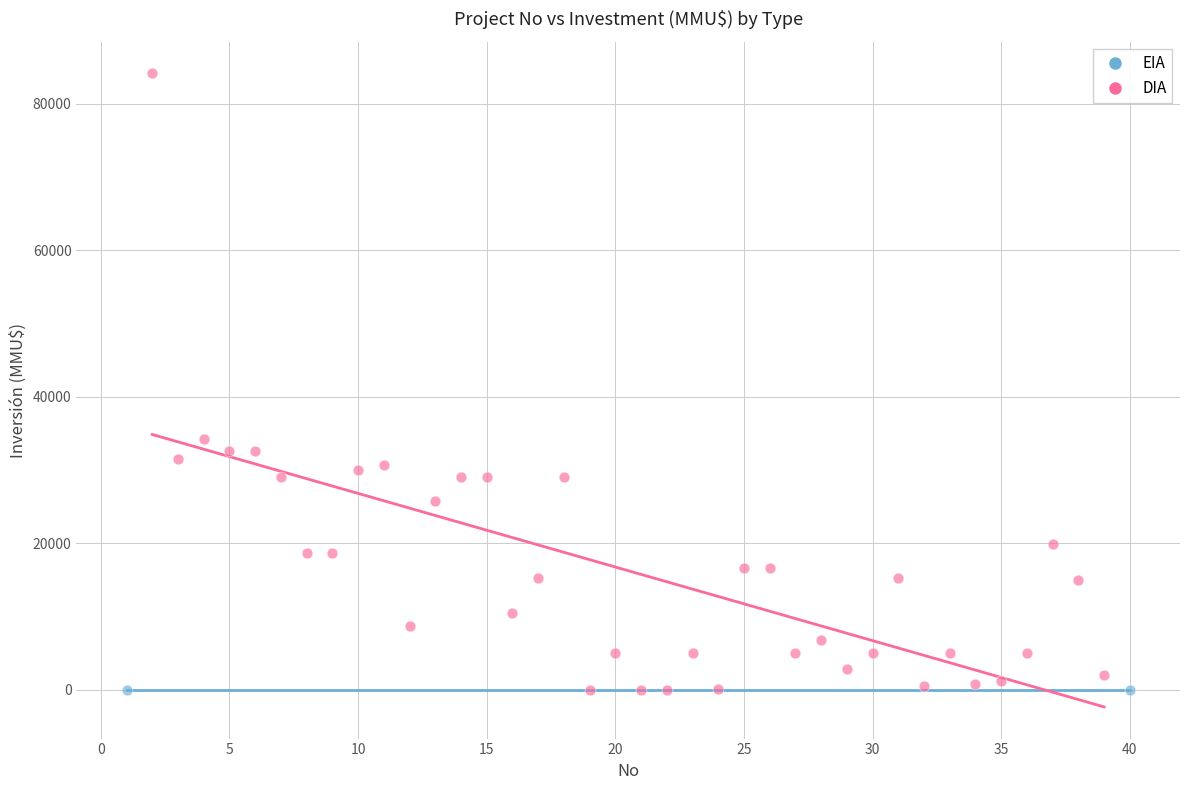

What are all the series names shown in the legend?

EIA, DIA